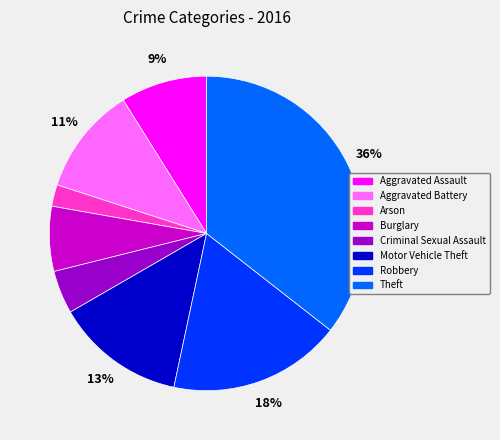

Between Robbery and Aggravated Assault, which is larger?

Robbery